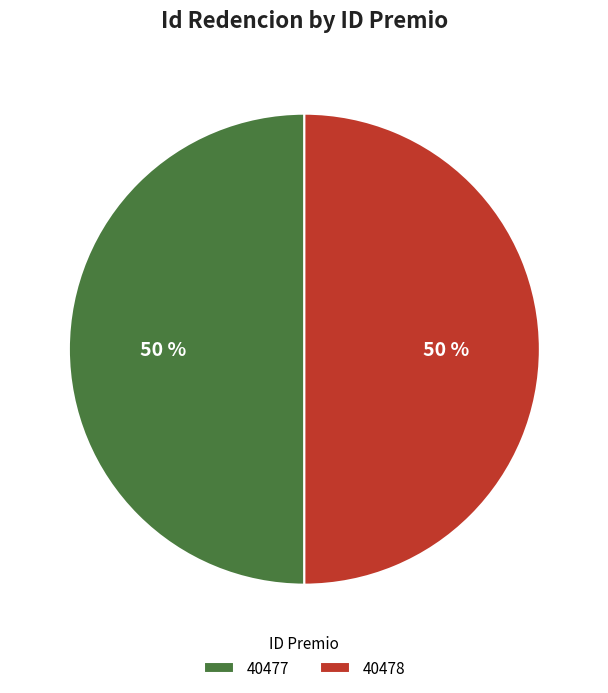

Do 40477 and 40478 together represent more than half of the pie?

Yes